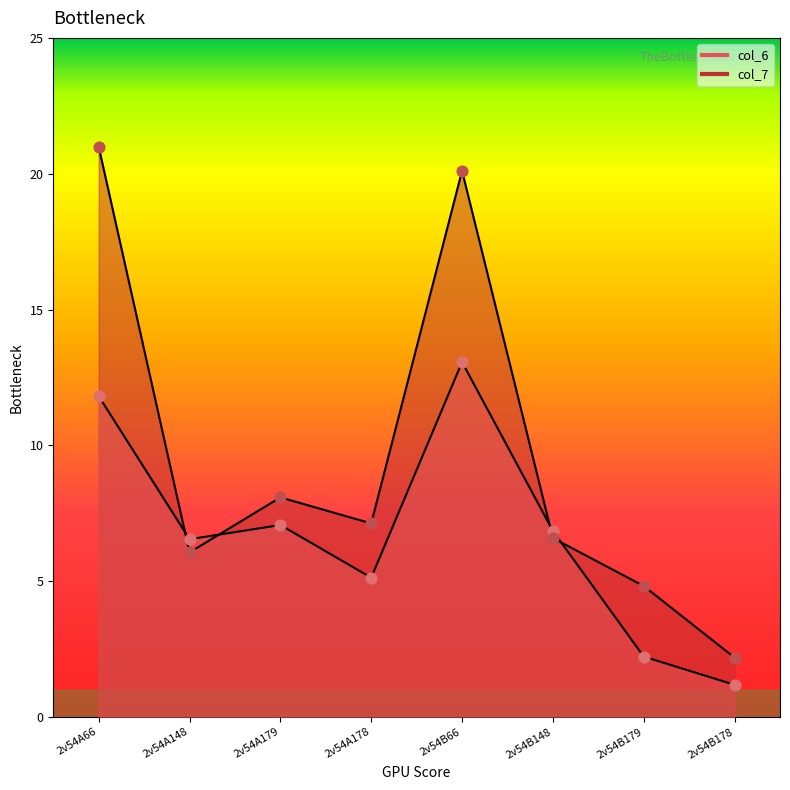

At which category is the sum across all series the highest?

2v54B66